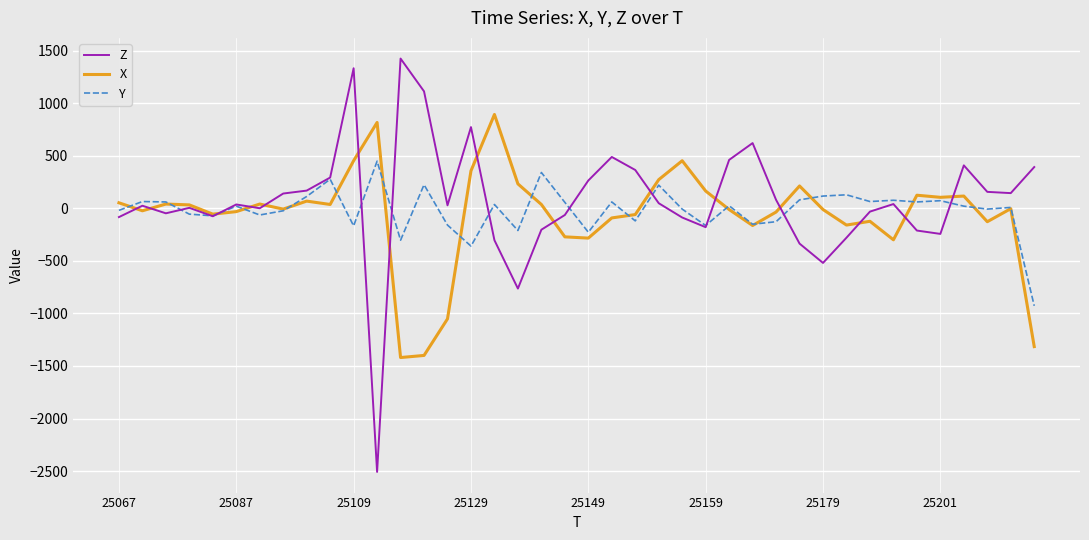

Rank the series by their maximum value, from lowest to highest.

Y, X, Z